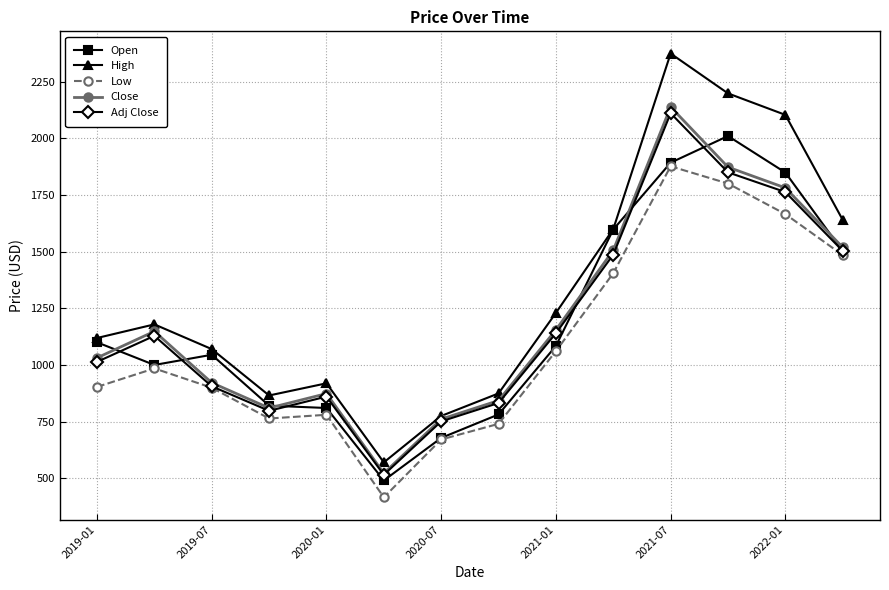

What is the maximum value for High?

2375.0